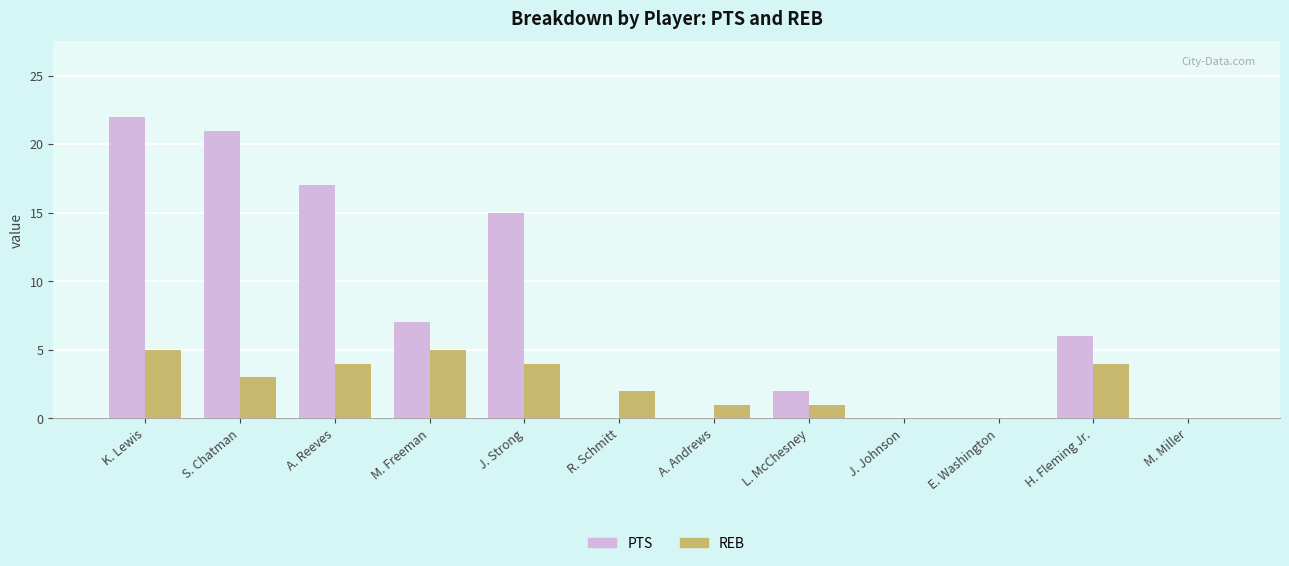

Between J. Strong and A. Andrews, which series saw the biggest shift?

PTS